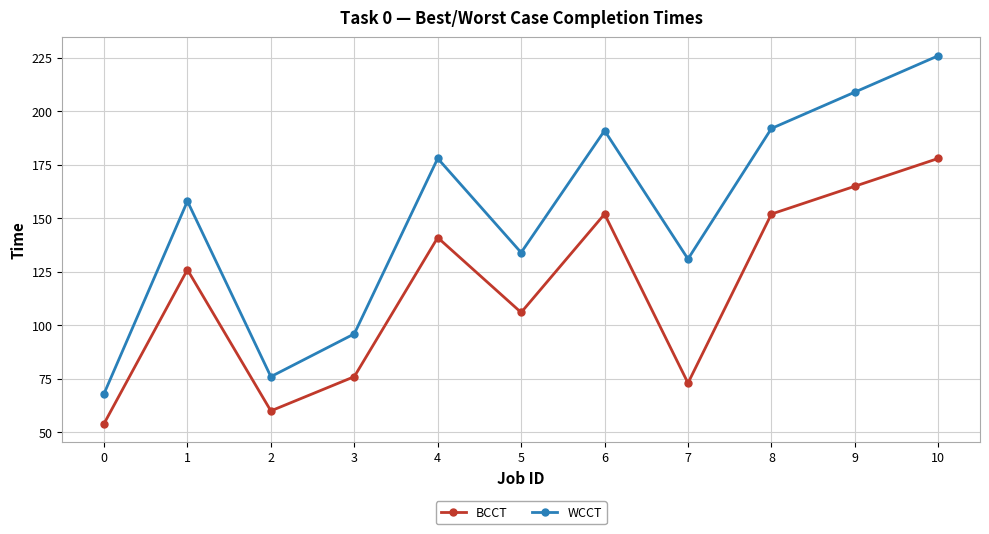

How many lines are shown in the chart?

2